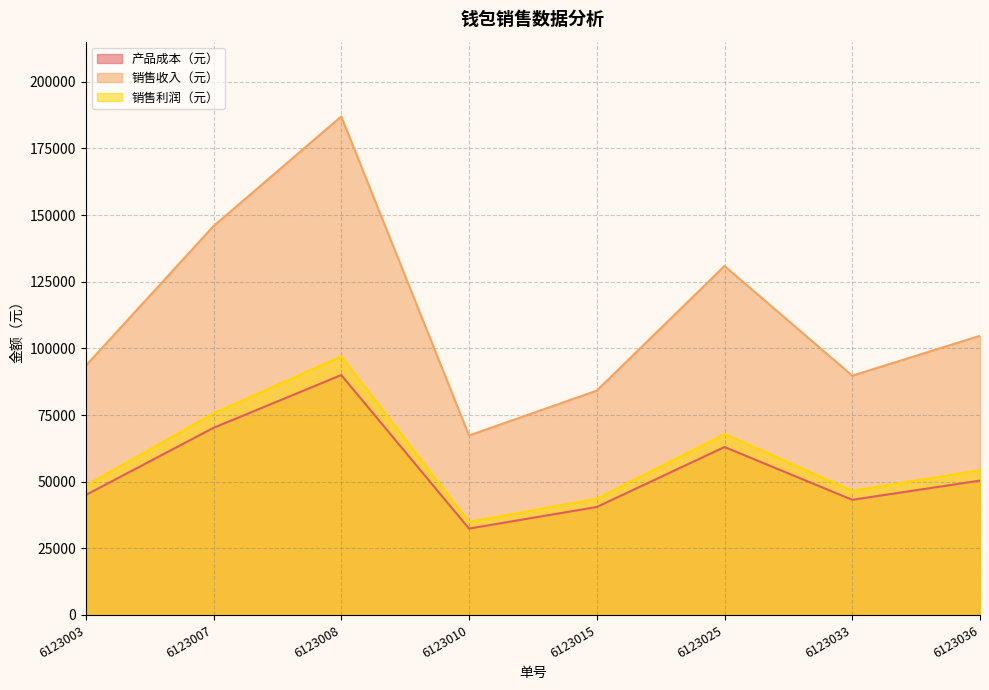

True or false: 产品成本（元） and 销售收入（元） intersect in this chart.

False